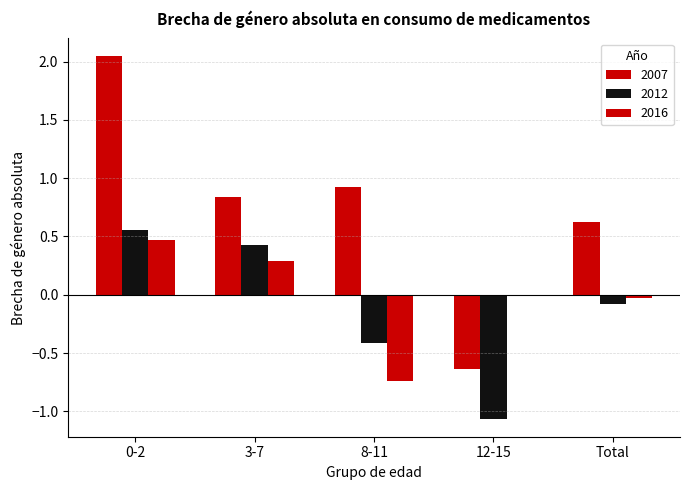

How many positive values does the 2012 series have?

2